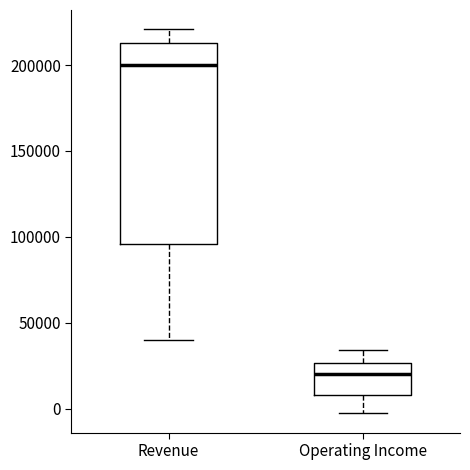

Which box has the lowest median line?

Operating Income